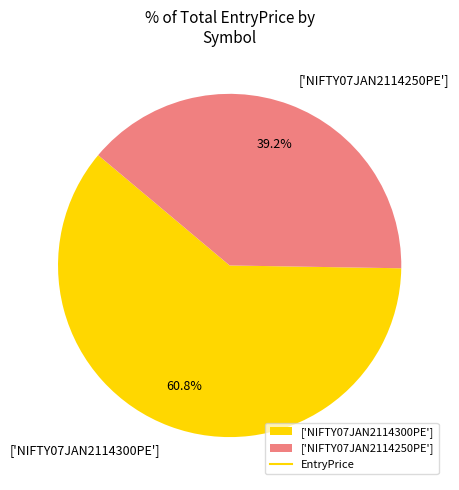

What portion of the pie excludes ['NIFTY07JAN2114300PE']?

39.2%